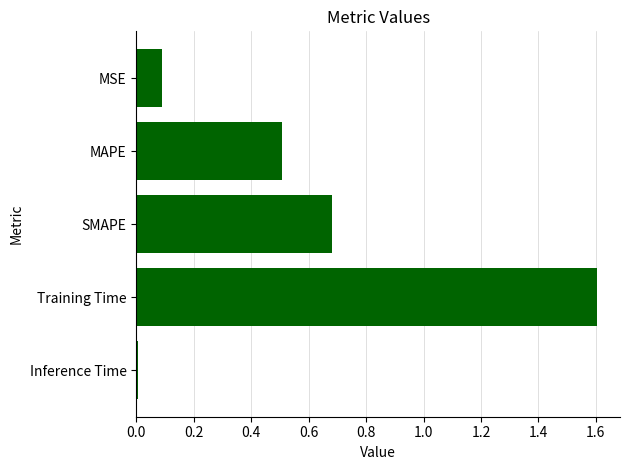

What is the change in value from MAPE to Training Time?

+1.1